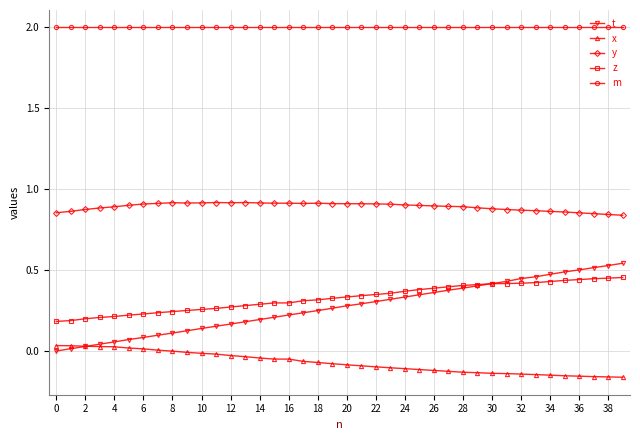

True or false: t and m intersect in this chart.

False